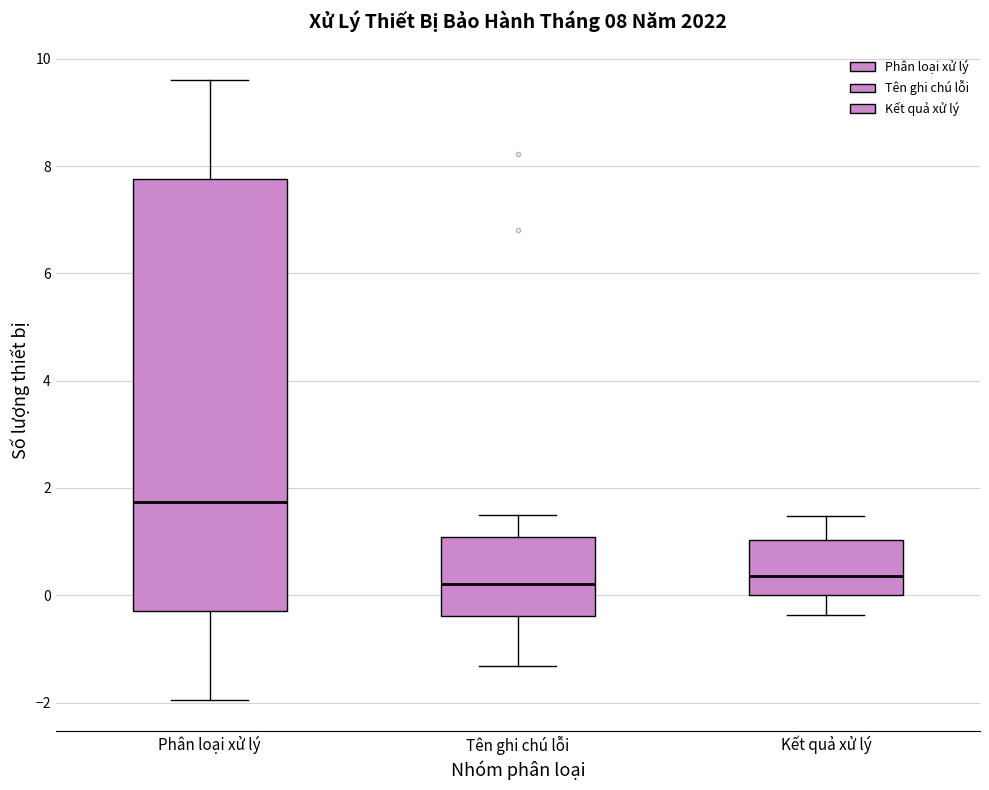

Comparing the boxes themselves (not the whiskers), which one is the tallest?

Phân loại xử lý